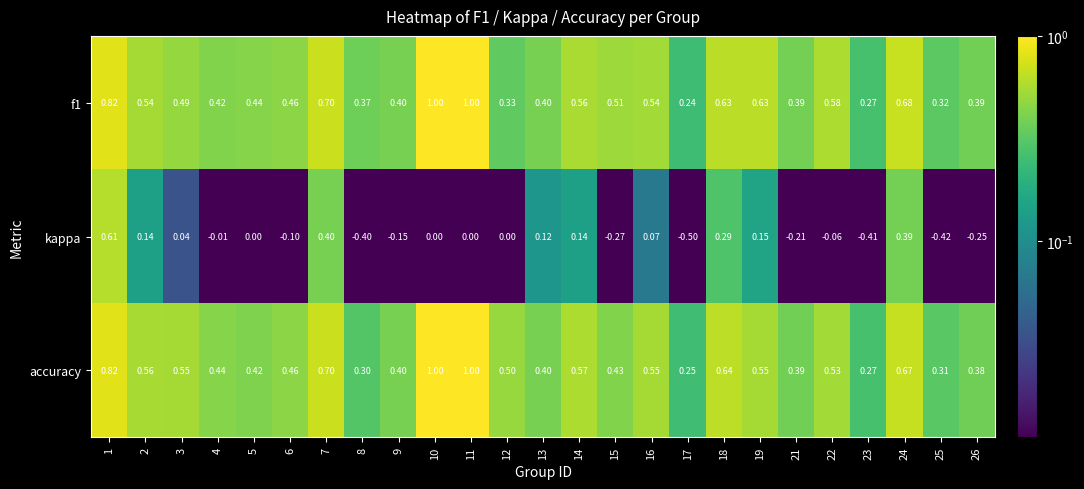

Which series has the widest spread of values?

kappa